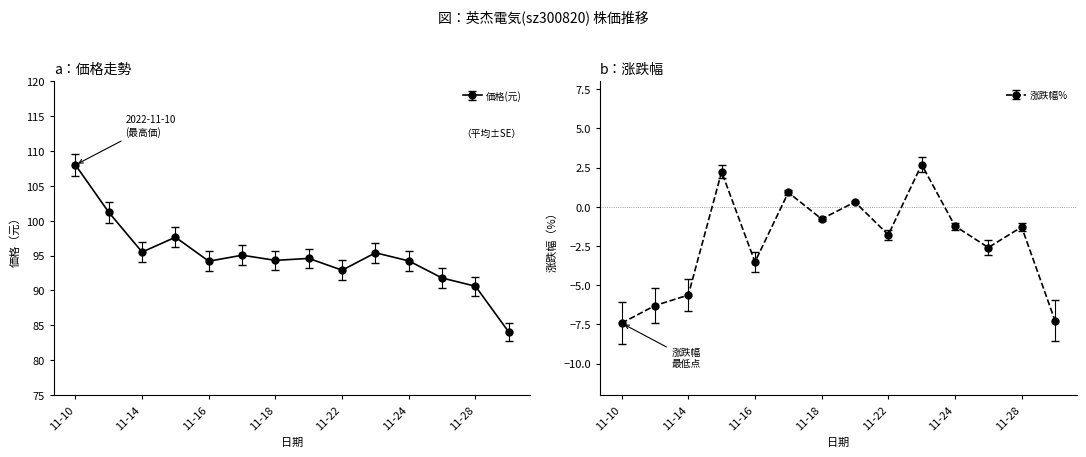

The 涨跌幅% series shows -0.9 at 11-22. True or false?

False